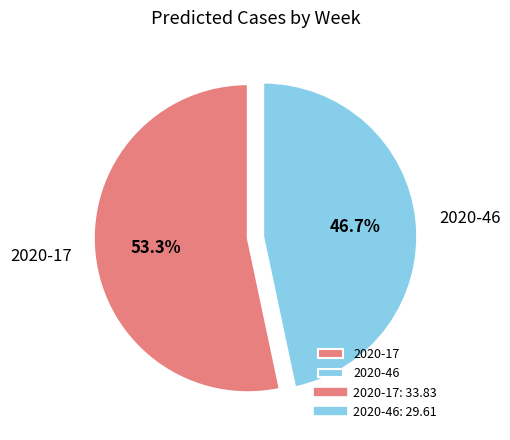

True or false: 2020-46 accounts for 57% of the total.

False